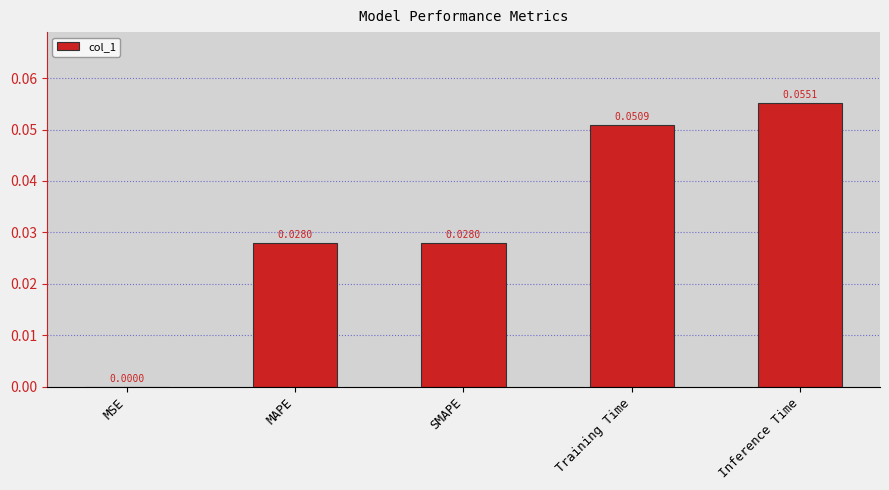

Between MAPE and Inference Time, which is larger?

Inference Time